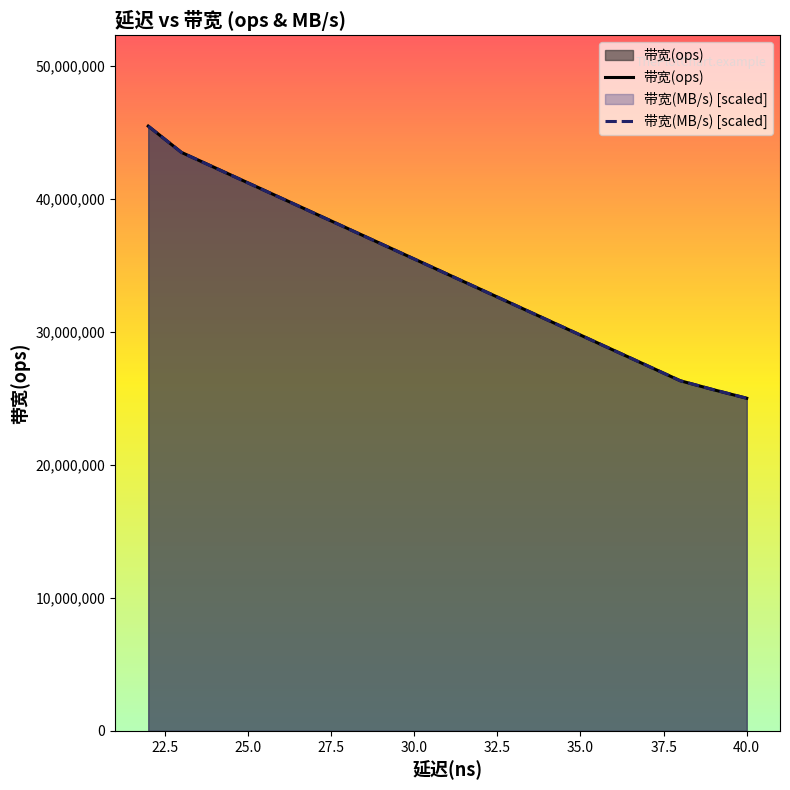

True or false: 带宽(ops) has more than 0 points higher than both neighbors.

False